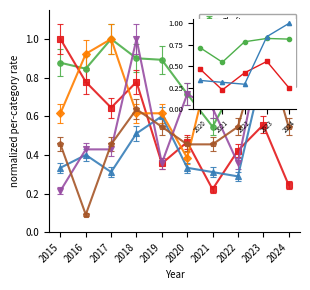

At which category does Theft reach its first local valley?

2021